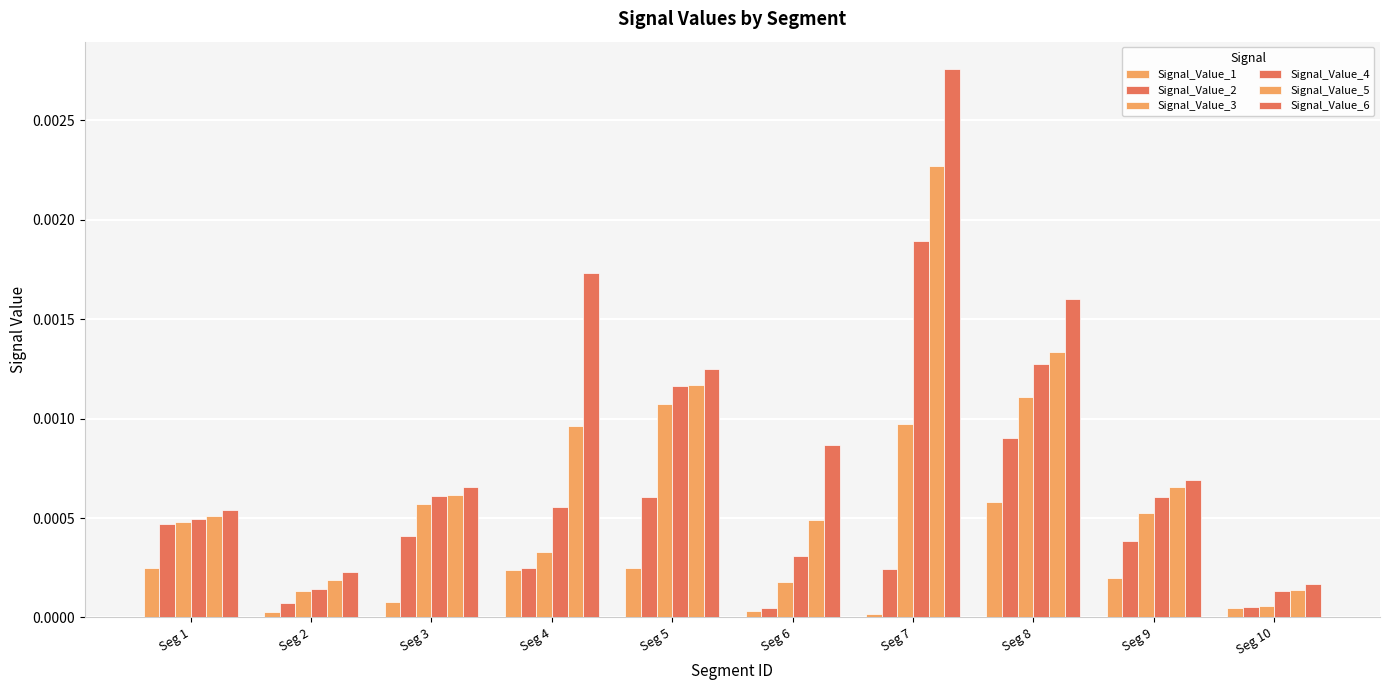

How many data points does each series have?

10